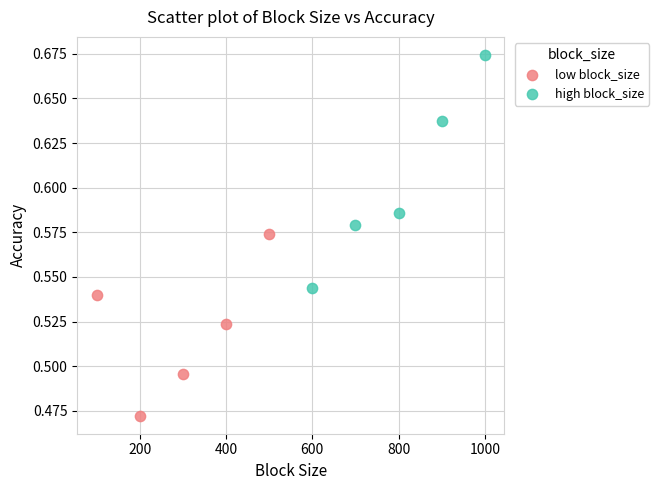

Which series reaches the minimum Y coordinate?

low block_size